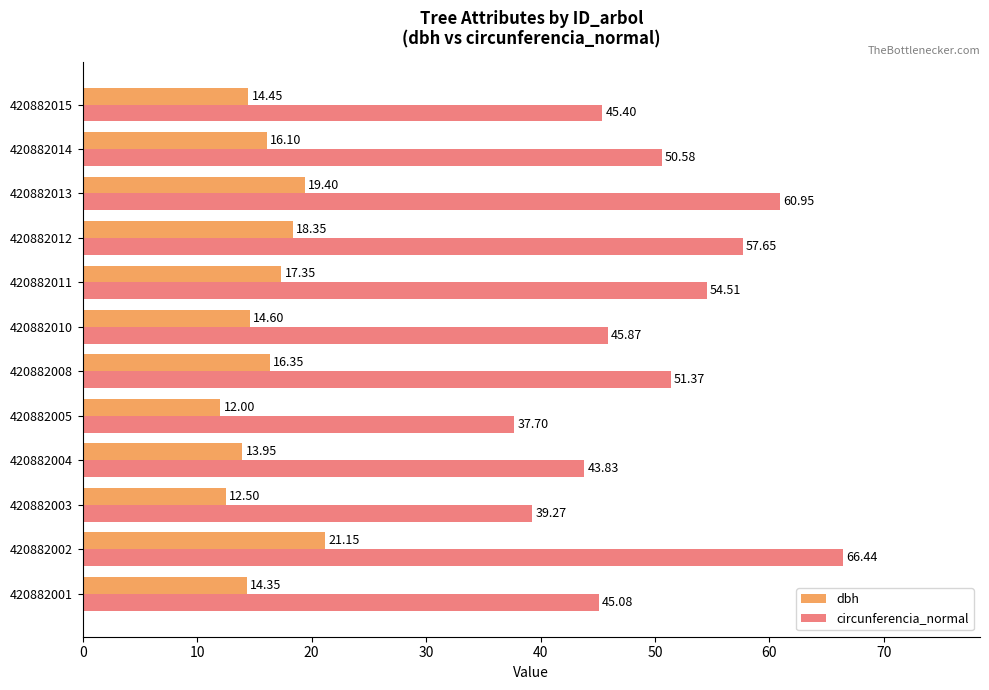

List the labels in order of circunferencia_normal value, largest first.

420882002, 420882013, 420882012, 420882011, 420882008, 420882014, 420882010, 420882015, 420882001, 420882004, 420882003, 420882005